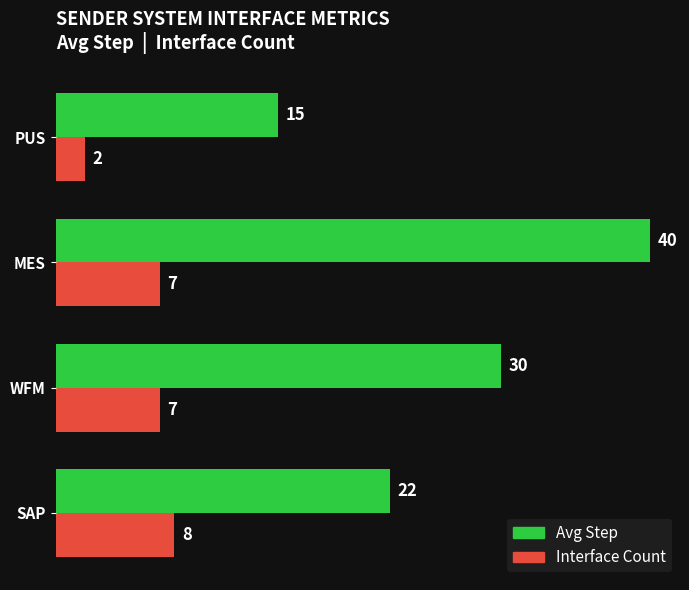

What is the sum of all Interface Count values?

24.0